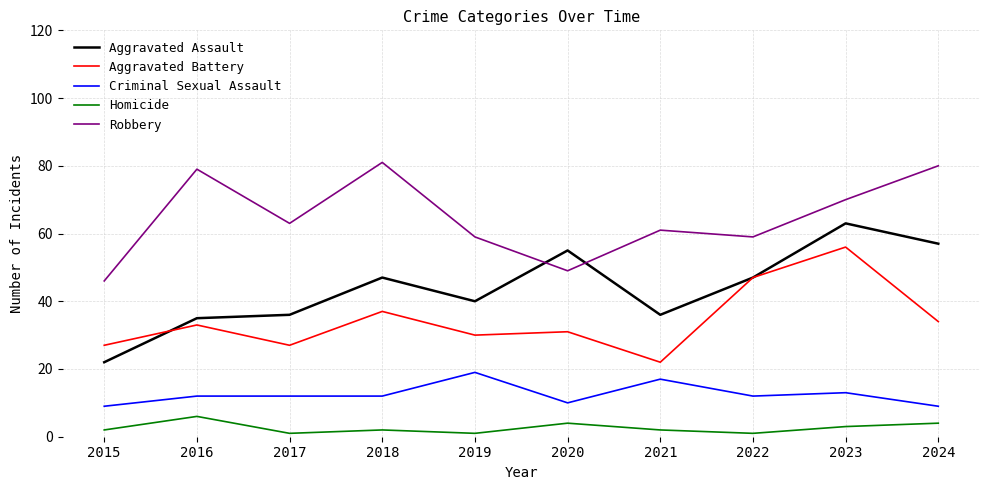

Which series has the largest range (max minus min)?

Aggravated Assault